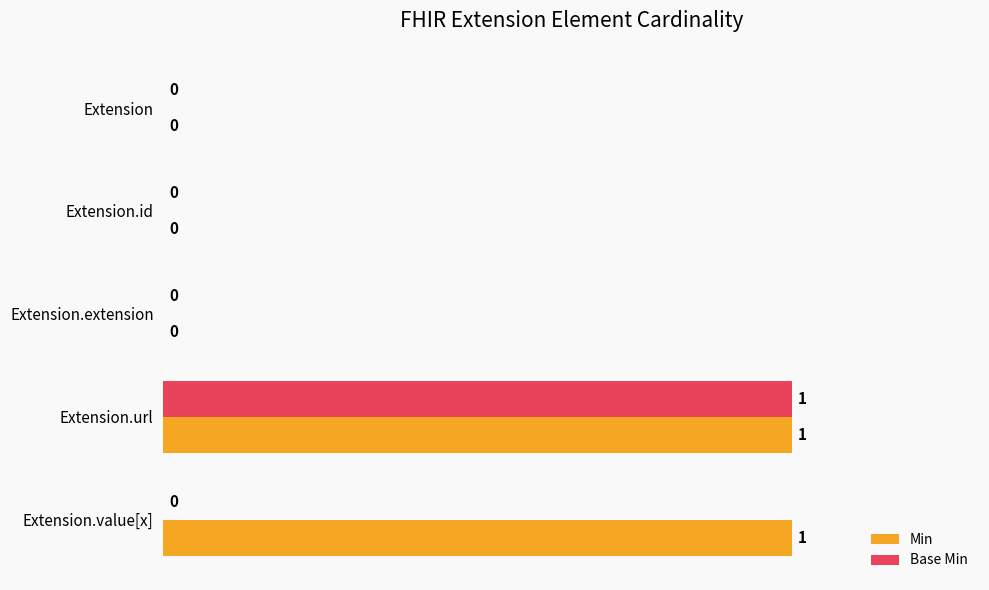

Which series has the largest total across all categories?

Min